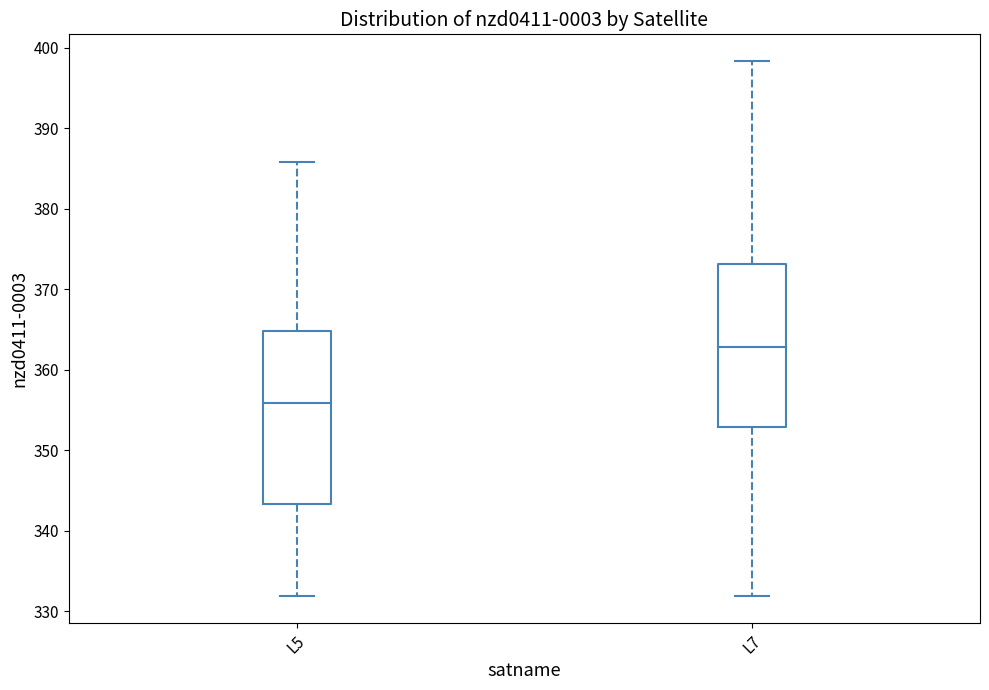

Where is the lower edge of the box for L5 on the y-axis? The values are not printed on the chart, so give them approximately, as read against the axis.

343